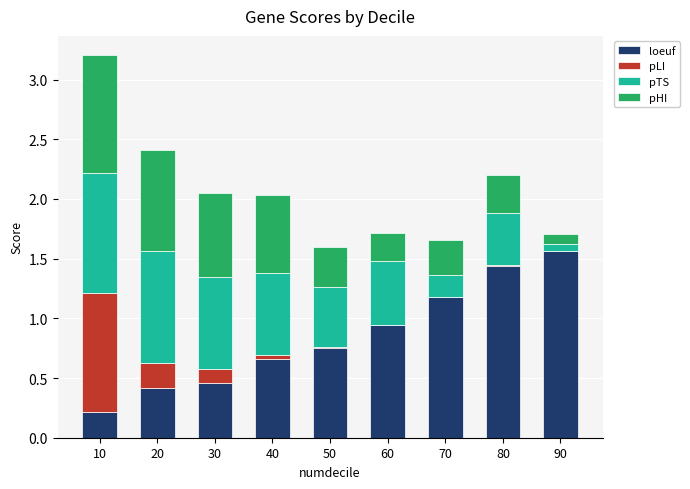

The loeuf series shows 0.7 at 40. True or false?

True